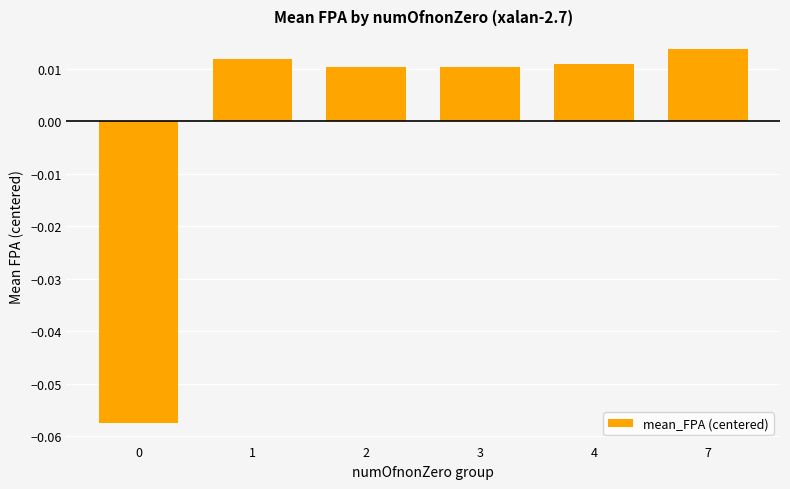

Which label corresponds to the largest value in the chart?

7